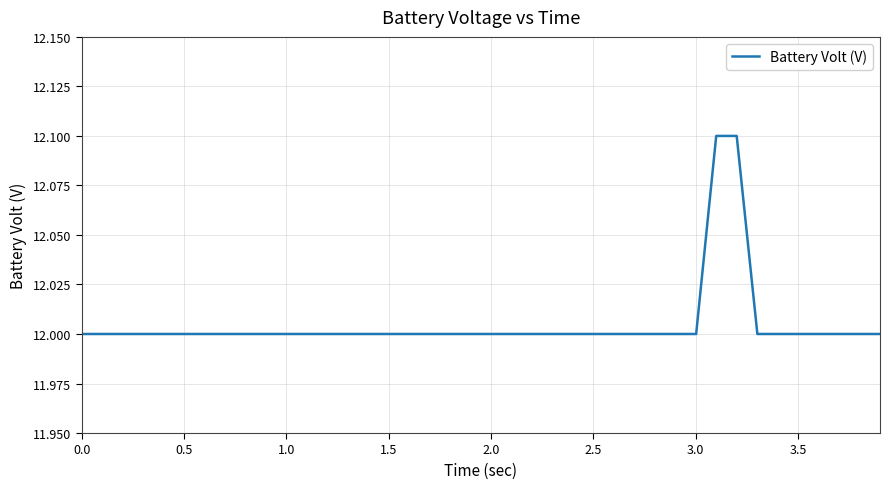

What is the maximum value shown in the chart?

12.1